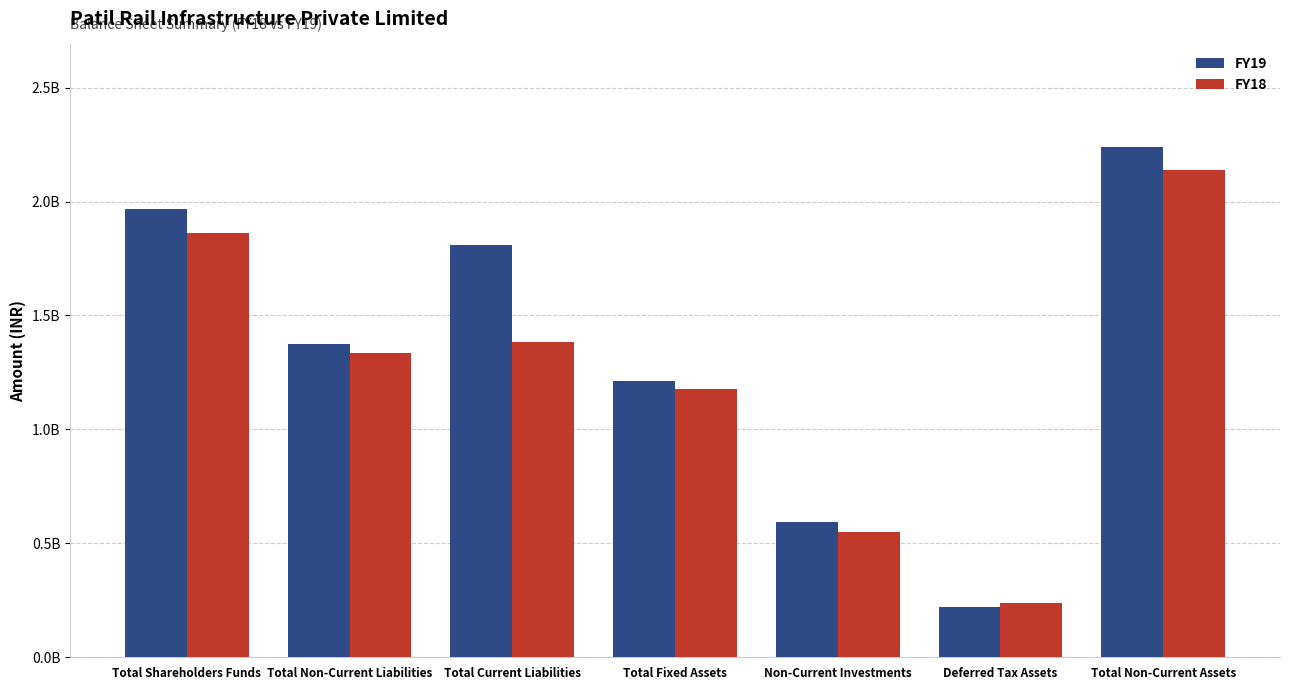

At which category is the sum across all series the highest?

Total Non-Current Assets